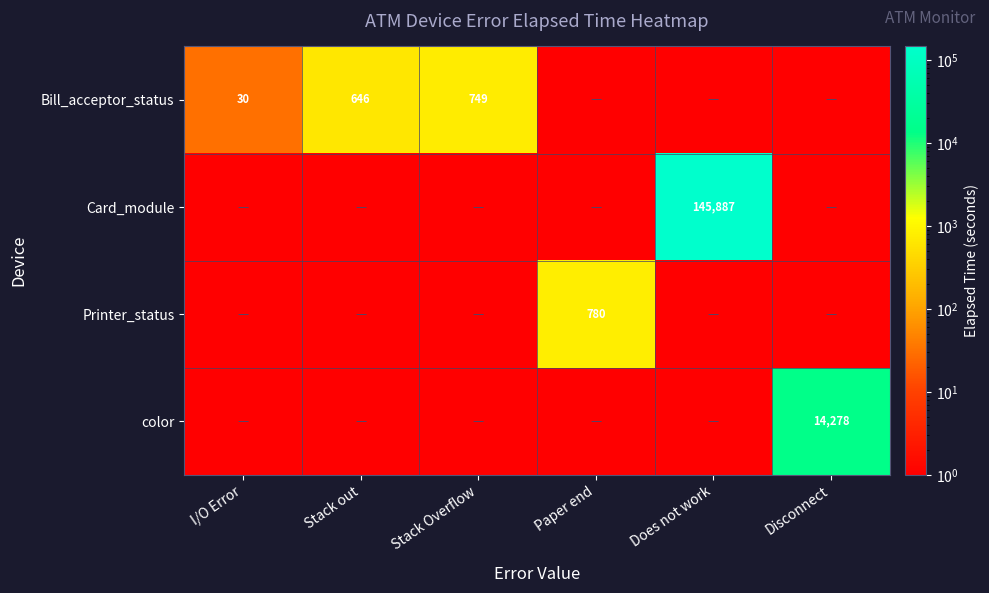

Is it true that Bill_acceptor_status equals 749 at Stack Overflow?

True